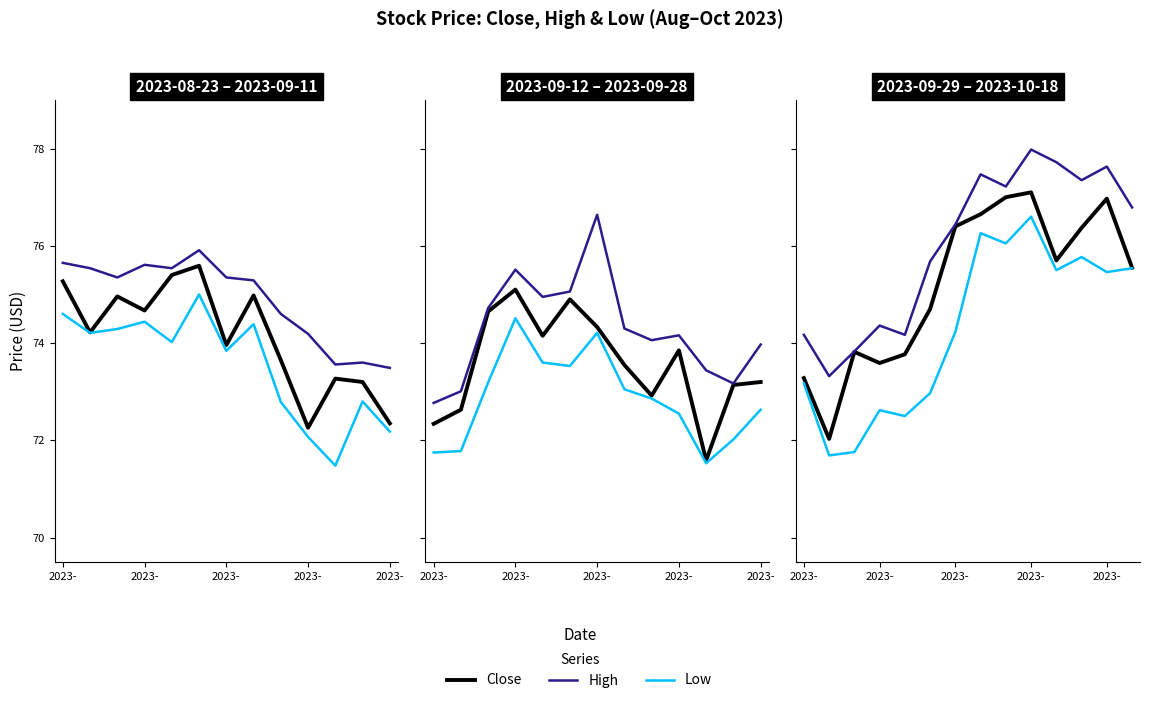

At which category does the chart reach its minimum across all series?

2023-